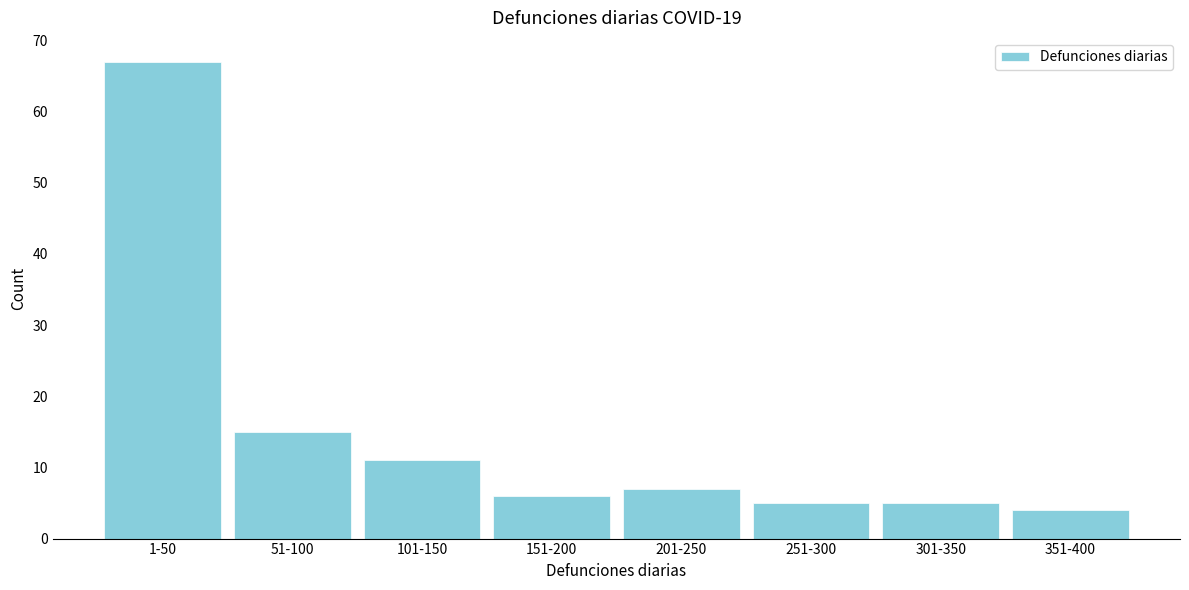

Reading left to right, transcribe all the data shown in this chart.

67	15	11	6	7	5	5	4